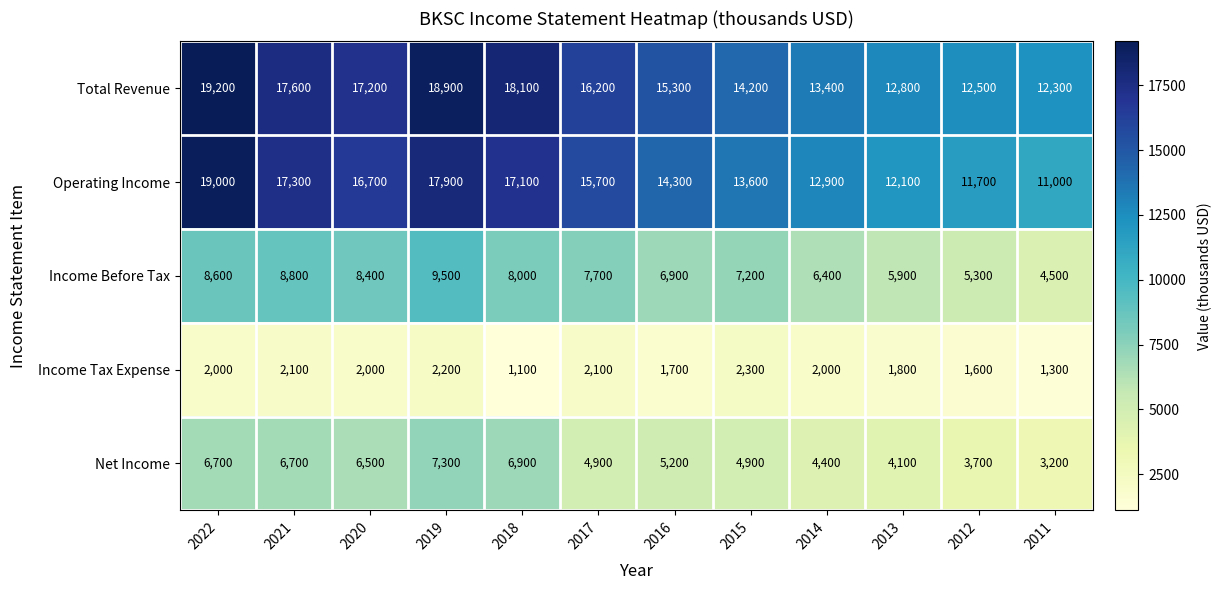

Read the Operating Income value at 2021, to the nearest 100.

17300